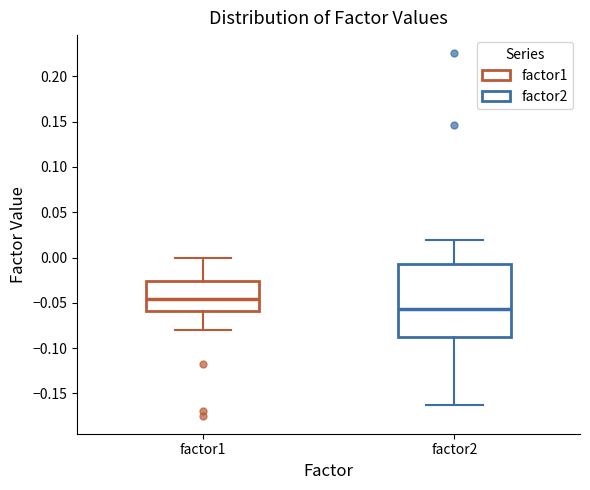

Comparing the boxes themselves (not the whiskers), which one is the tallest?

factor2